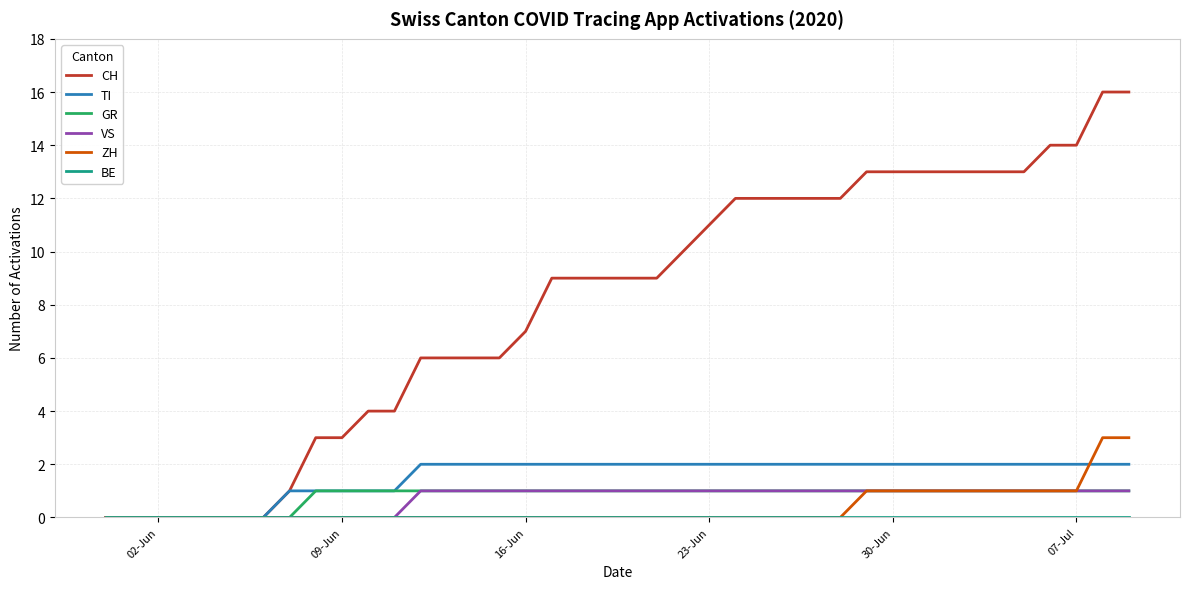

What is the sum of all GR values?

32